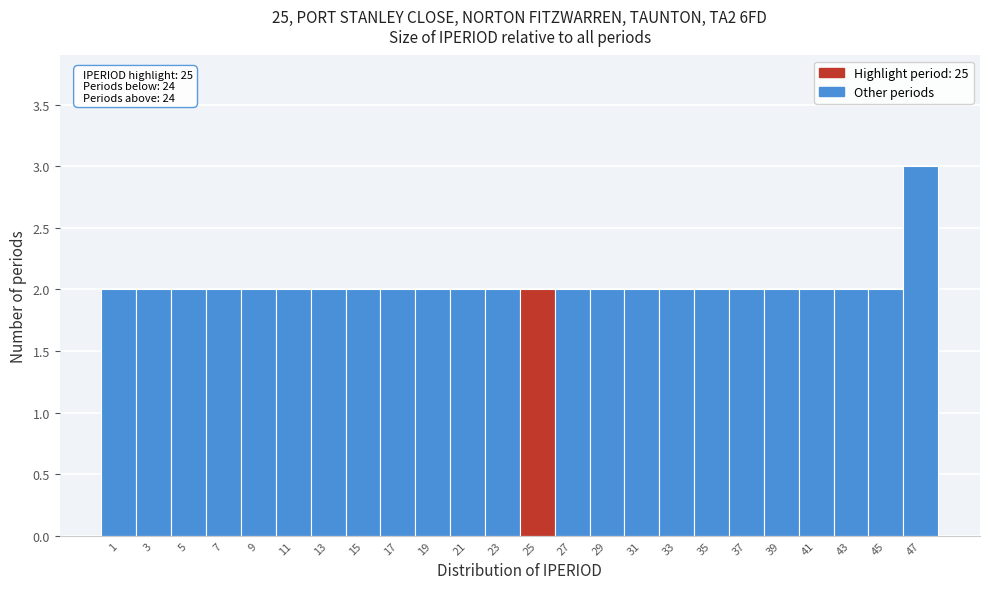

Reading left to right, extract all data points from this chart.

1=2	3=2	5=2	7=2	9=2	11=2	13=2	15=2	17=2	19=2	21=2	23=2	25=2	27=2	29=2	31=2	33=2	35=2	37=2	39=2	41=2	43=2	45=2	47=3